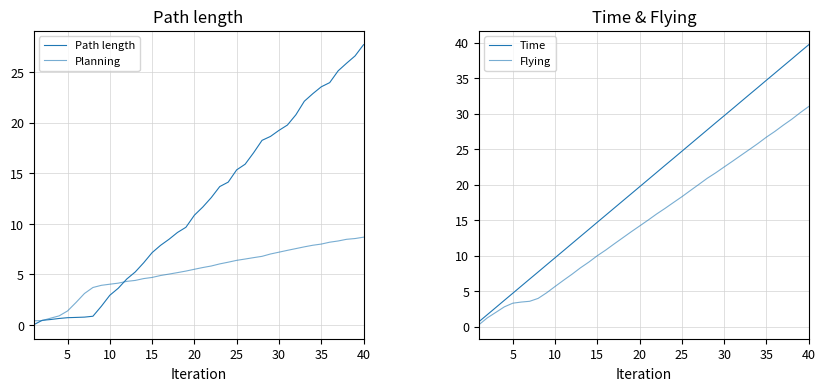

How many intersections are there between Path length and Planning?

3